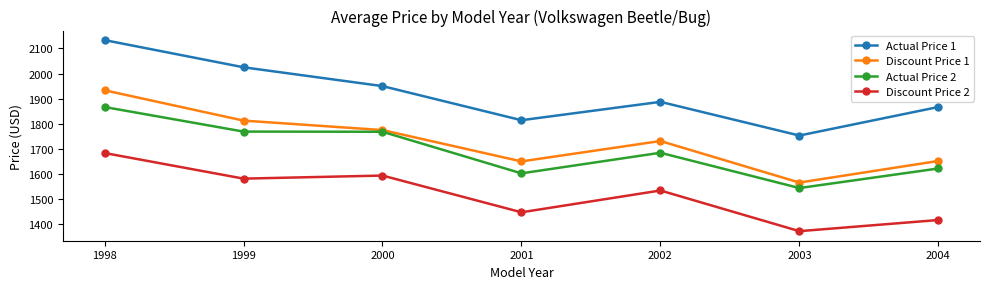

The value of Discount Price 1 at 1998 is 1317.2. True or false?

False